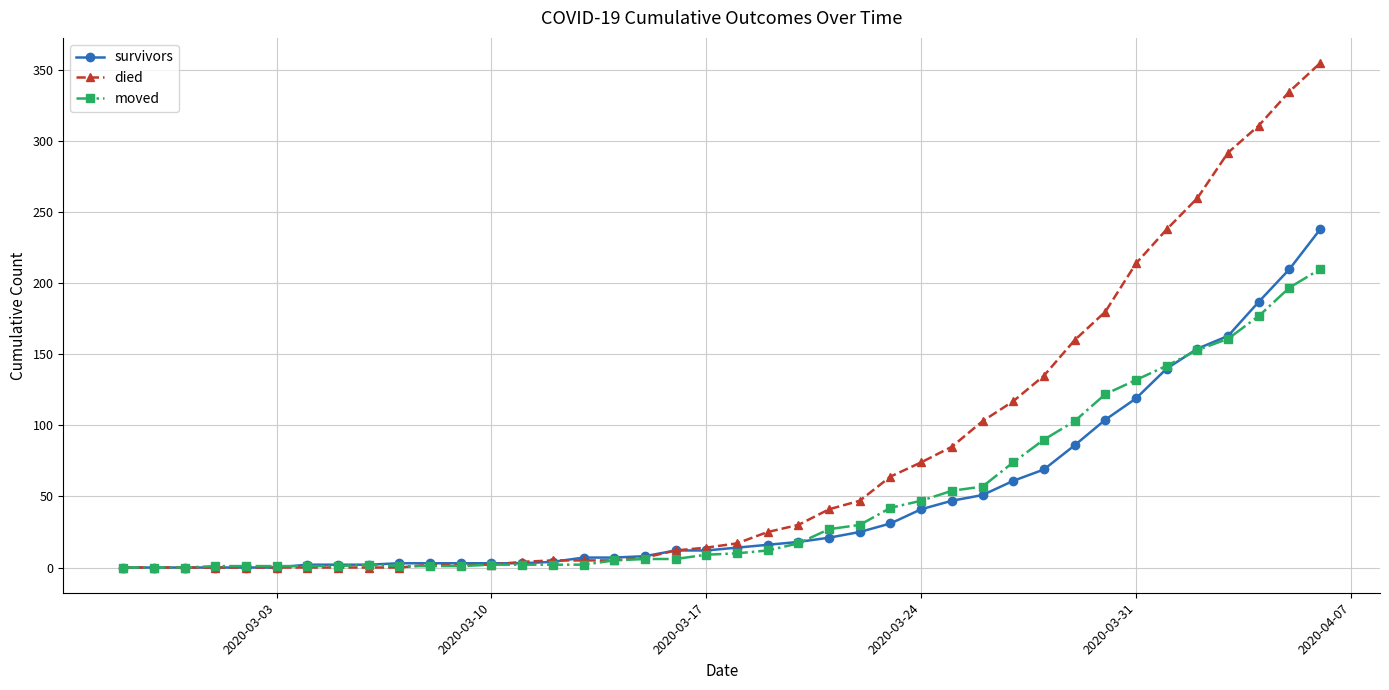

What is the maximum value shown in the chart?

355